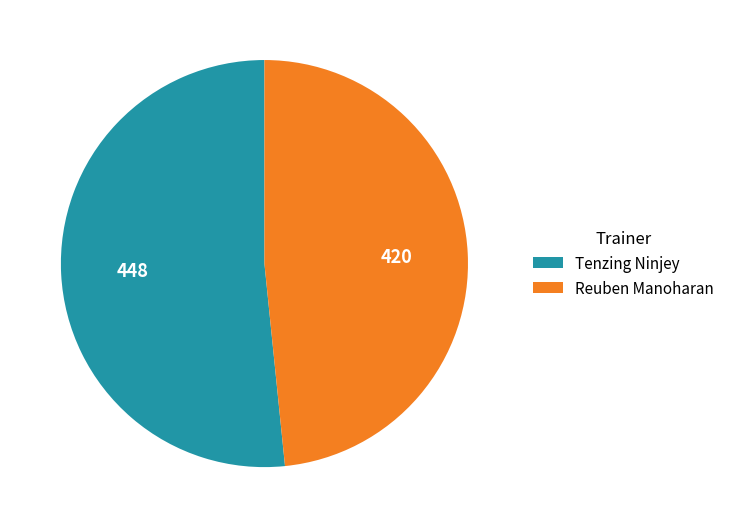

Rank the categories by value from highest to lowest.

Tenzing Ninjey, Reuben Manoharan